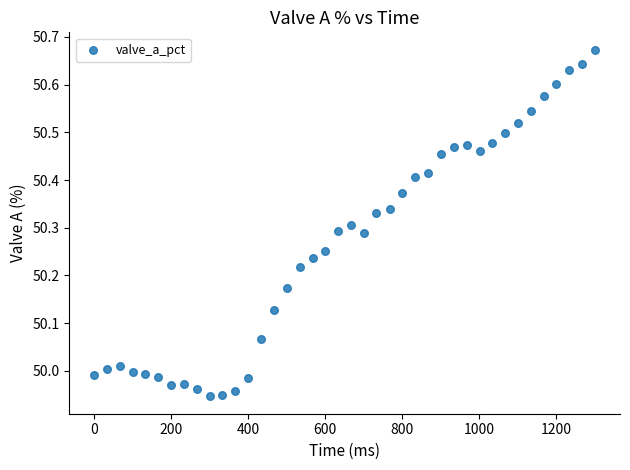

What is the range of Y values (max minus min)?

0.7